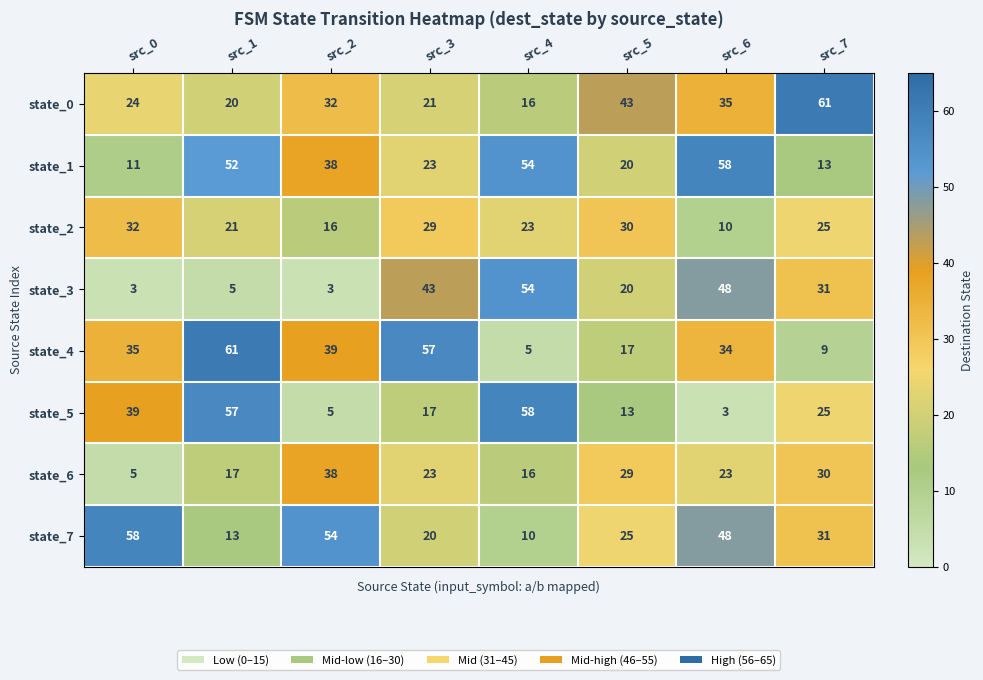

At which label does state_1 reach its peak?

src_6